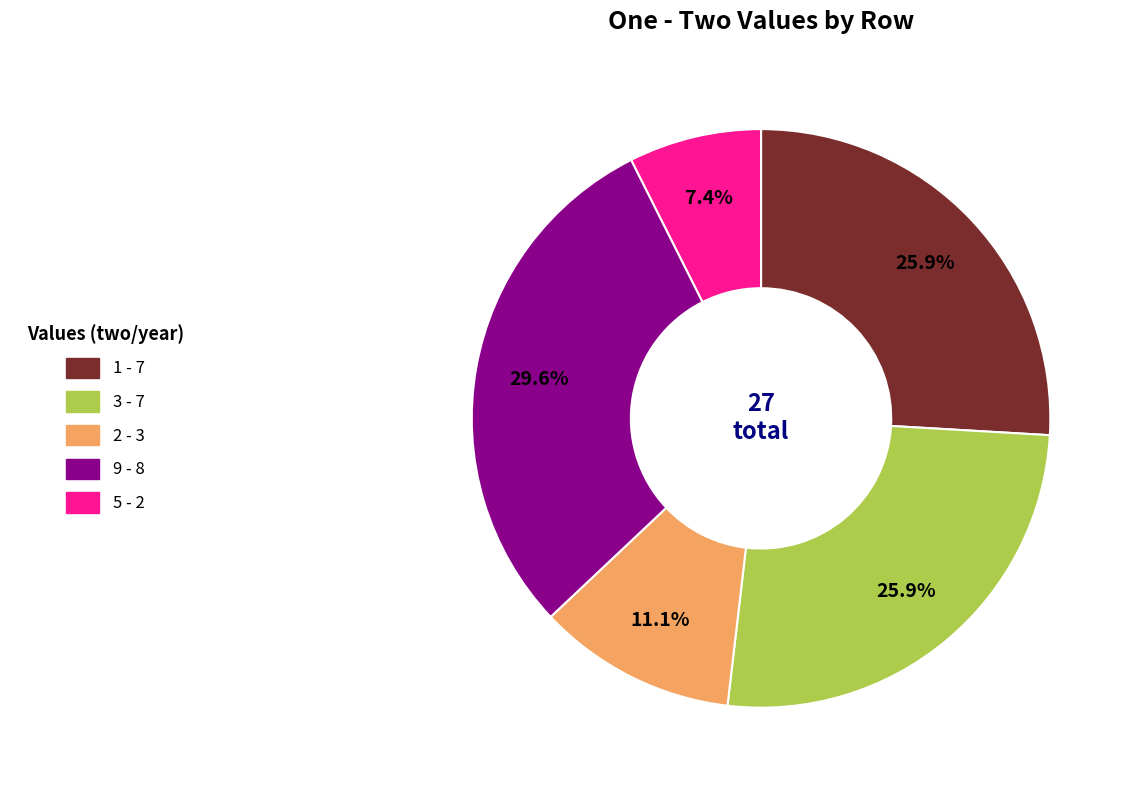

What is the smallest slice in the pie chart?

5